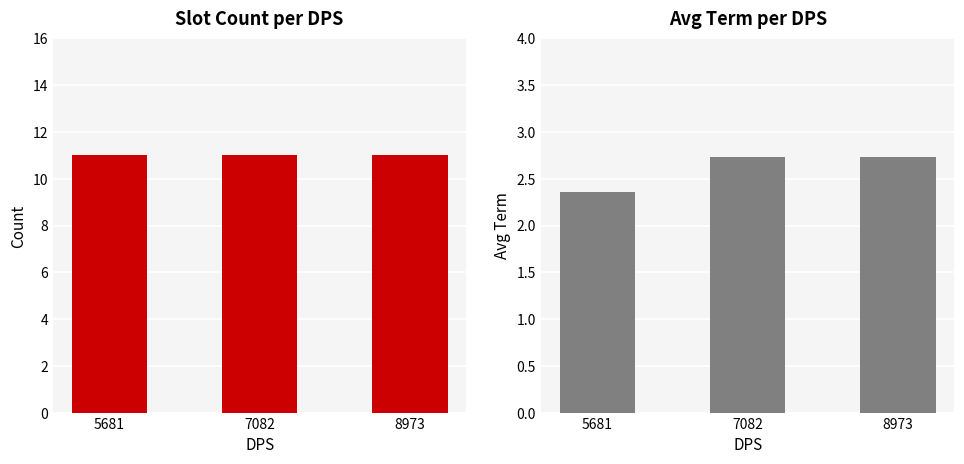

Rank the series at 7082 from lowest to highest value.

Avg Term, Count